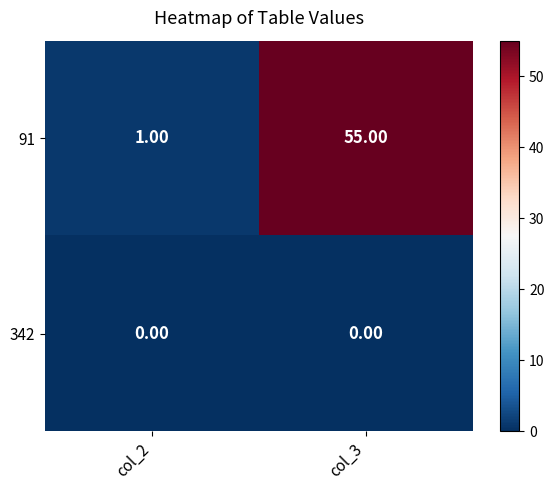

Which series has the largest range (max minus min)?

91